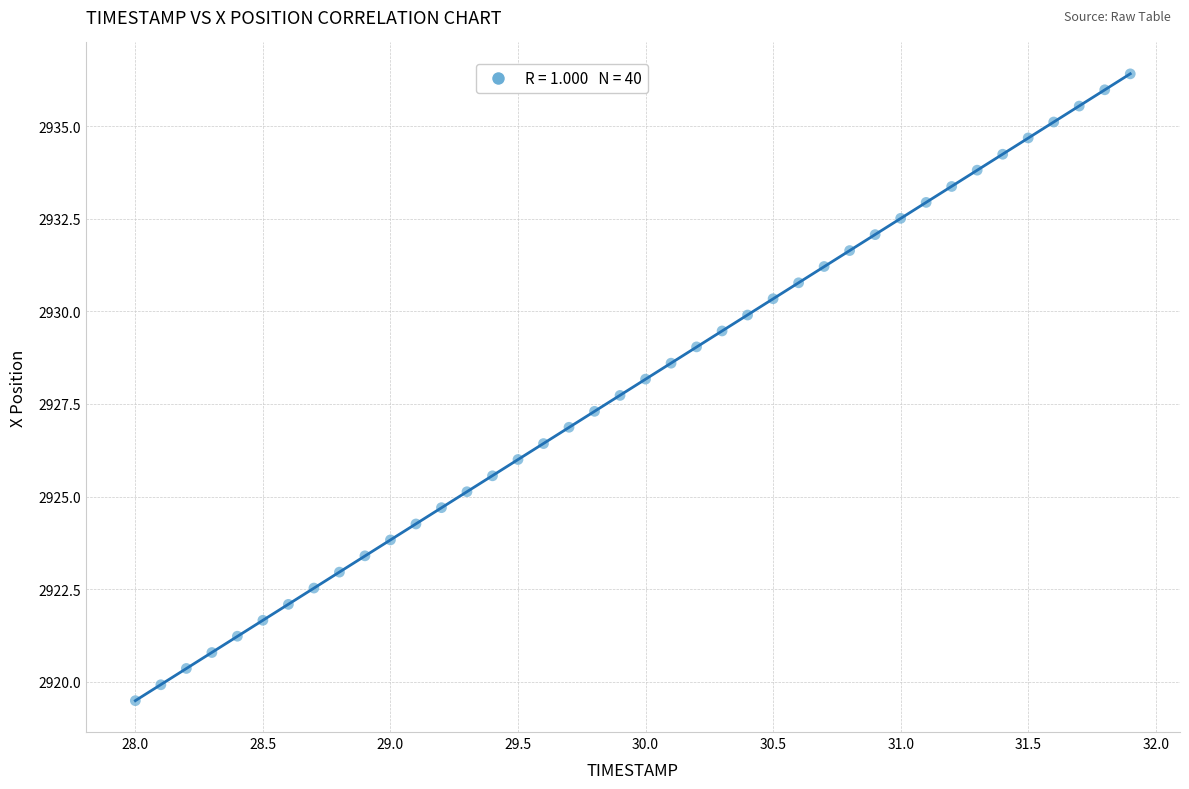

What is the range of X values (max minus min)?

3.9